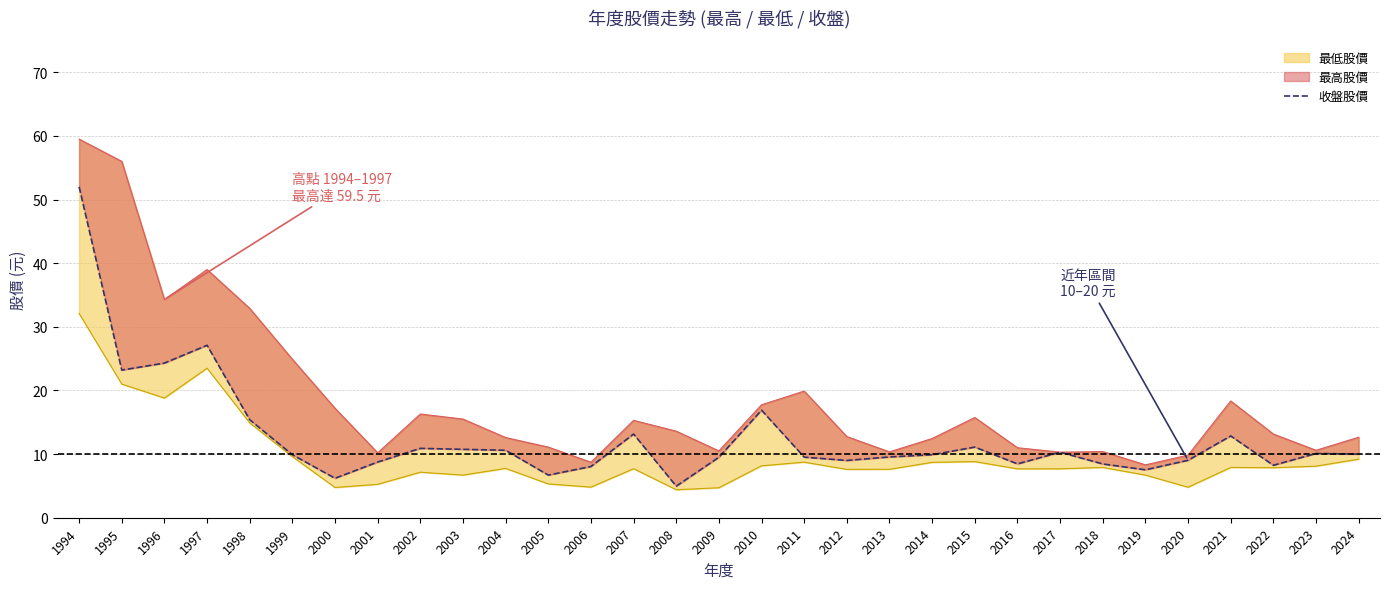

List the labels in order of value, smallest first.

2008, 2000, 2005, 2019, 2006, 2022, 2018, 2016, 2001, 2012, 2020, 2009, 2011, 2013, 1999, 2014, 2024, 2023, 2017, 2004, 2003, 2002, 2015, 2021, 2007, 1998, 2010, 1995, 1996, 1997, 1994